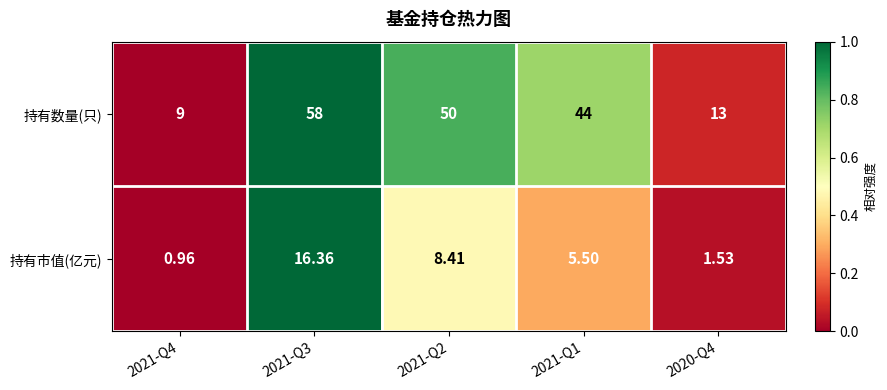

Which series has the widest spread of values?

持有数量(只)